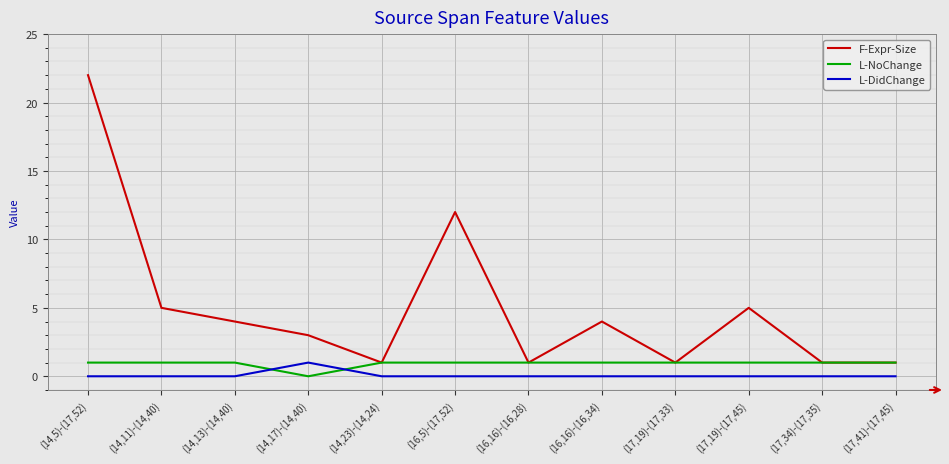

What are all the series names shown in the legend?

F-Expr-Size, L-NoChange, L-DidChange